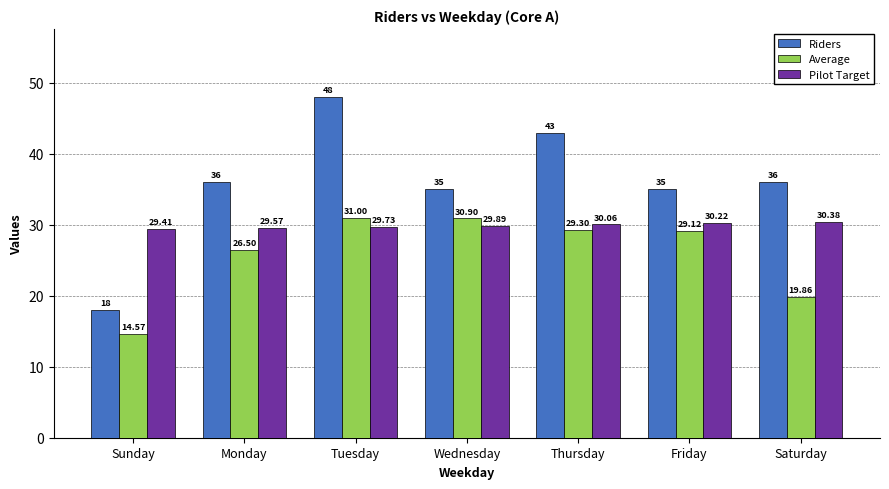

What is the label of the 4th bar from the left?

Wednesday